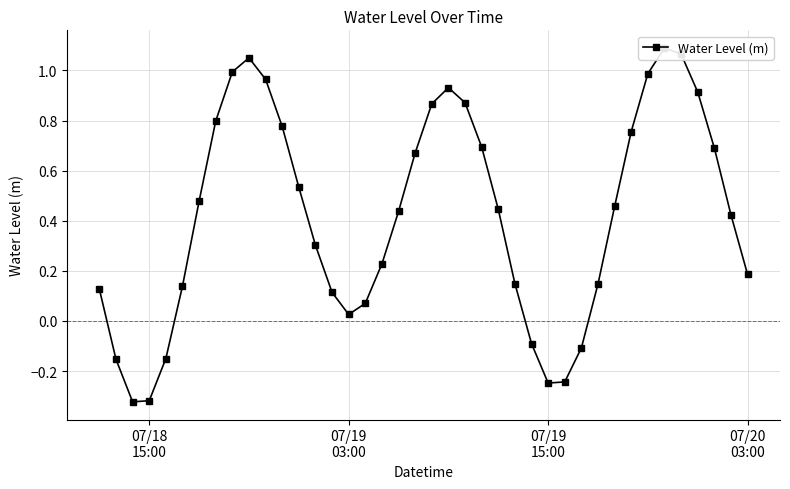

Reading left to right, transcribe all the data shown in this chart.

0.1	-0.2	-0.3	-0.3	-0.2	0.1	0.5	0.8	1.0	1.1	1.0	0.8	0.5	0.3	0.1	0.0	0.1	0.2	0.4	0.7	0.9	0.9	0.9	0.7	0.4	0.1	-0.1	-0.2	-0.2	-0.1	0.1	0.5	0.8	1.0	1.1	1.1	0.9	0.7	0.4	0.2